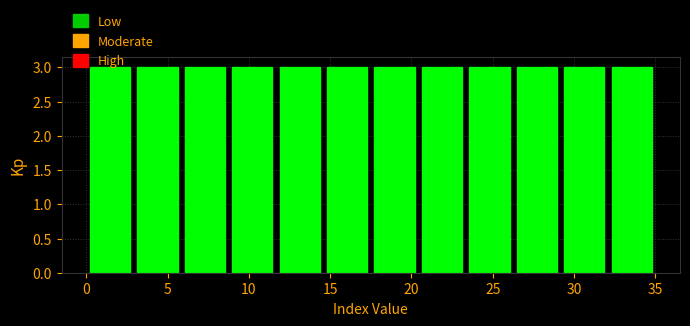

How tall is the bar that spans 32.0 to 35.0 on the x-axis? Neither the bar edges nor the heights are printed on the chart, so give them approximately, as read against the axes.

3